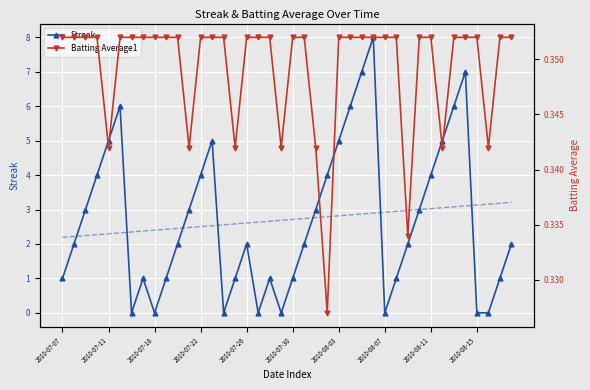

What is the maximum value shown in the chart?

8.0